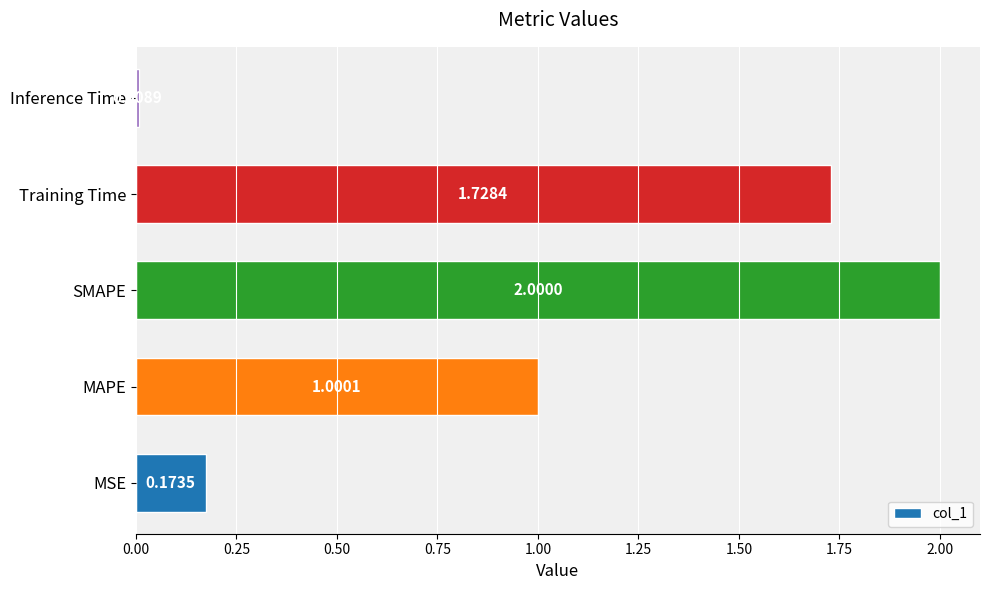

What is the sum of all values?

4.9